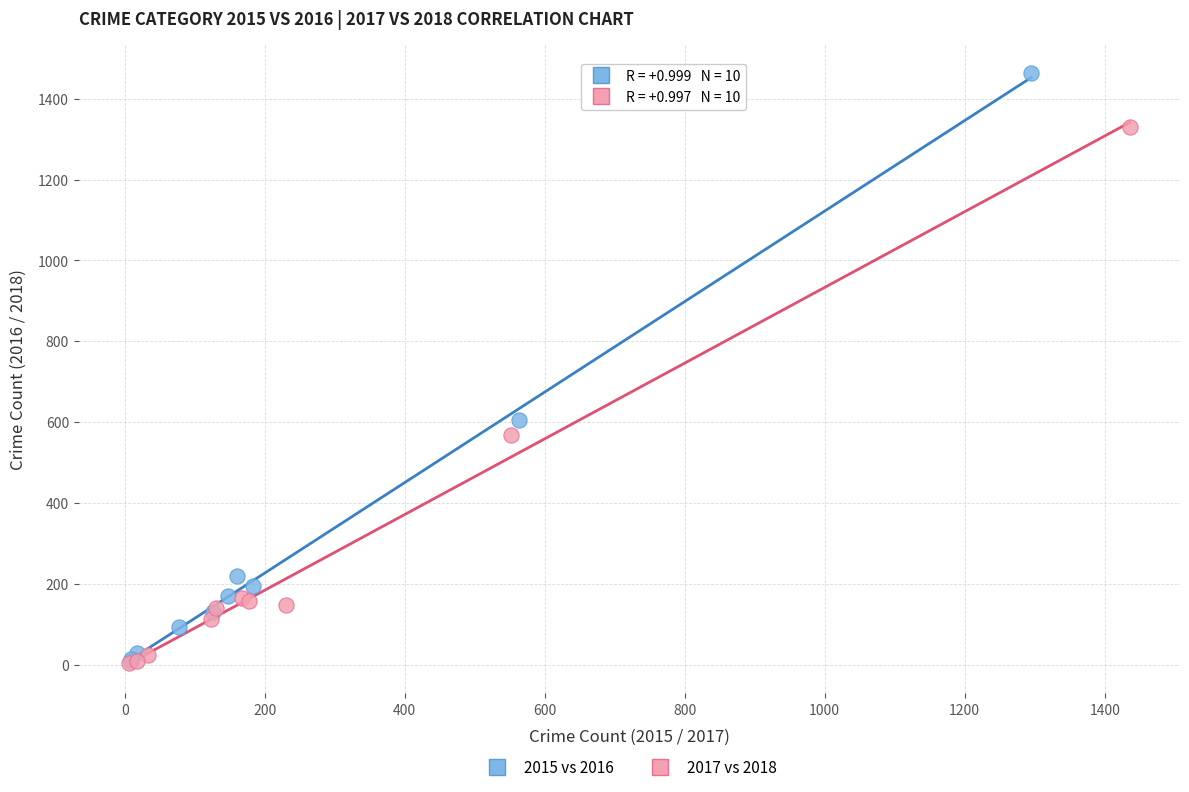

What are all the series names shown in the legend?

2015 vs 2016, 2017 vs 2018